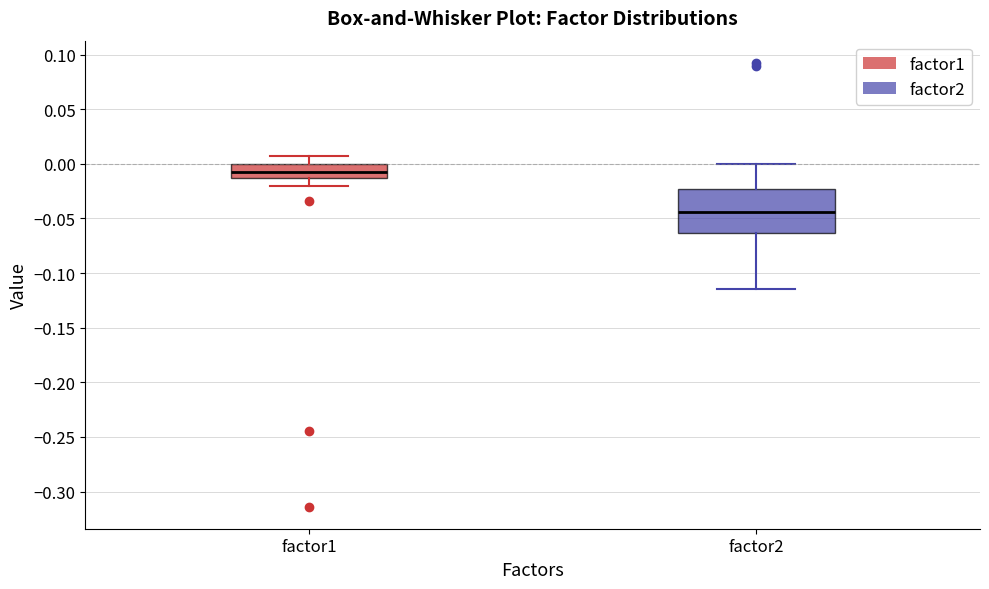

Comparing the boxes themselves (not the whiskers), which one is the tallest?

factor2